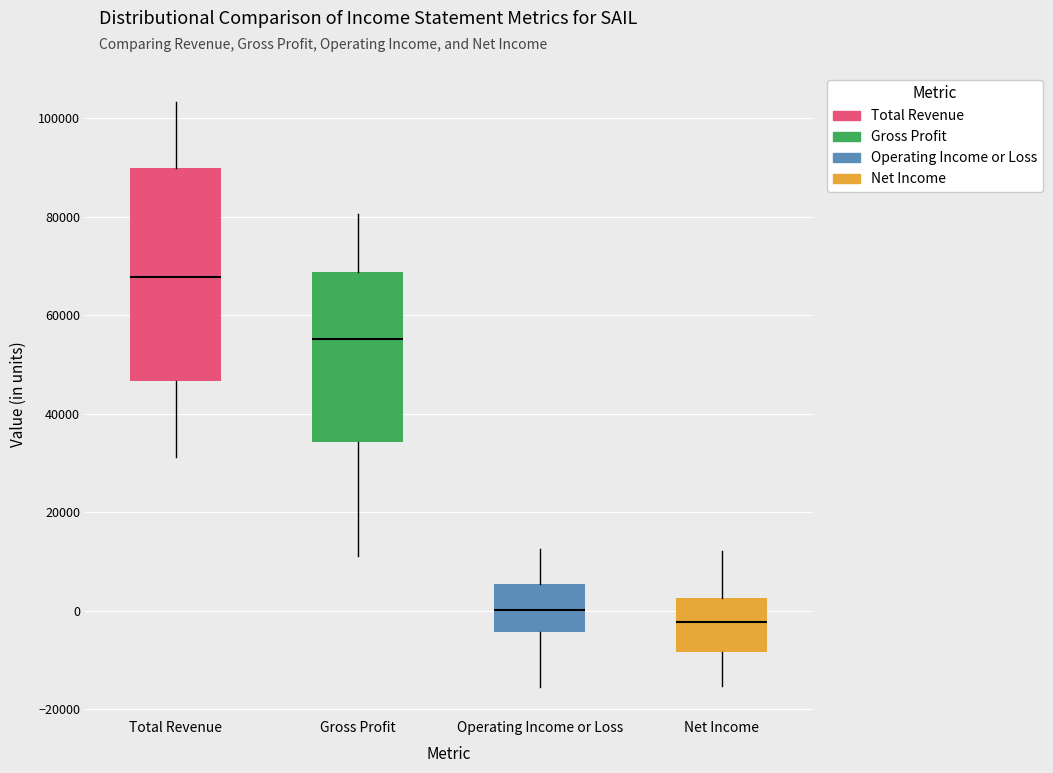

Reading left to right, transcribe this box plot: for each box, give where its median line is, the range the box spans, and where its two whiskers end, as read against the y-axis. The values are not printed on the chart, so give them approximately, as read against the axis.

Total Revenue: median 68000, box 46000 to 90000, whiskers 32000 to 104000
Gross Profit: median 56000, box 34000 to 68000, whiskers 12000 to 80000
Operating Income or Loss: median 0, box -4000 to 6000, whiskers -16000 to 12000
Net Income: median -2000, box -8000 to 2000, whiskers -16000 to 12000